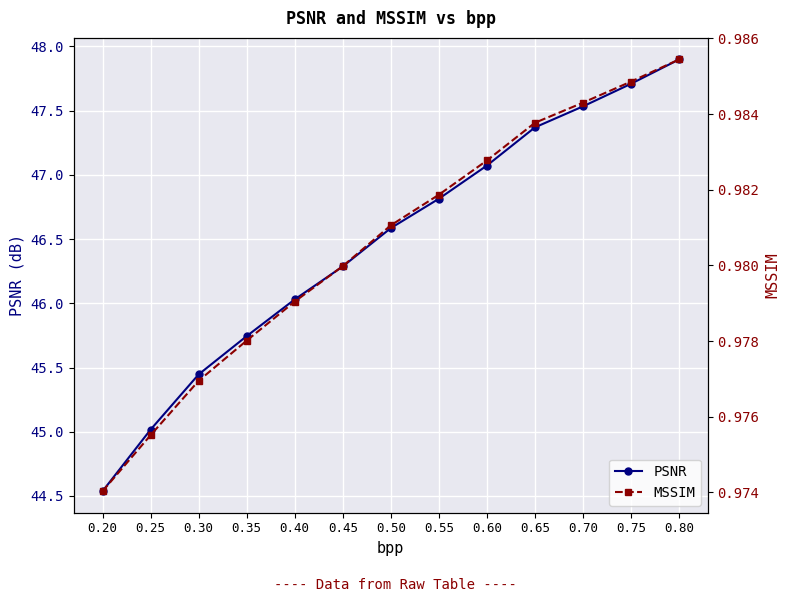

Is this an area chart (filled region under the line)?

No